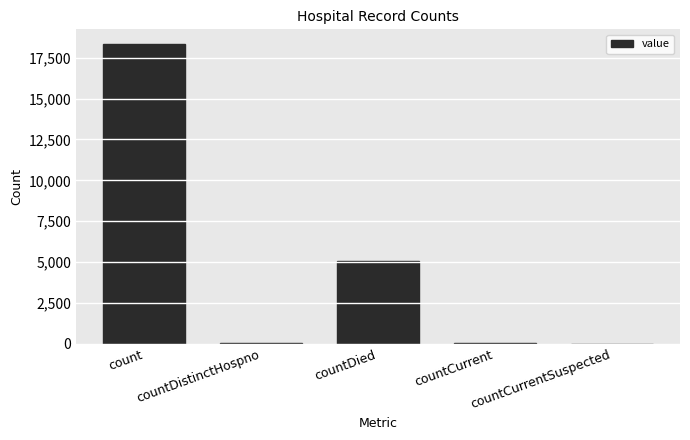

What is the greatest value displayed?

18323